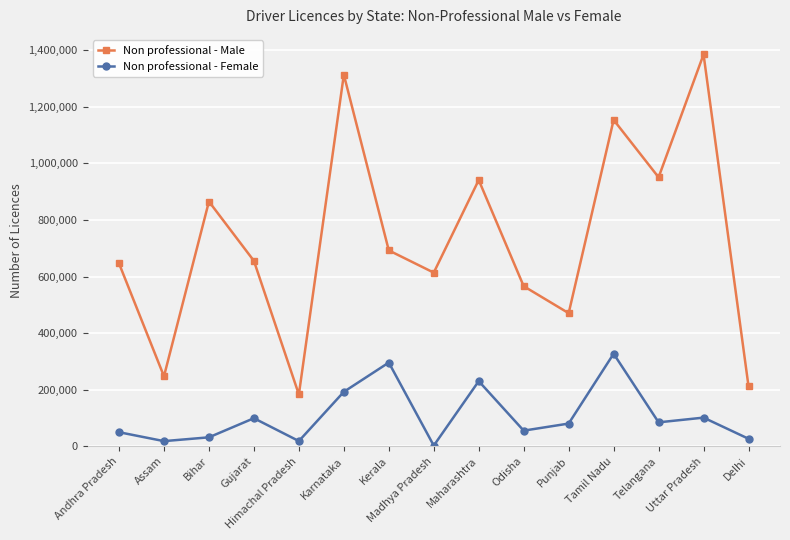

Rank the series at Punjab from highest to lowest value.

Non professional - Male, Non professional - Female